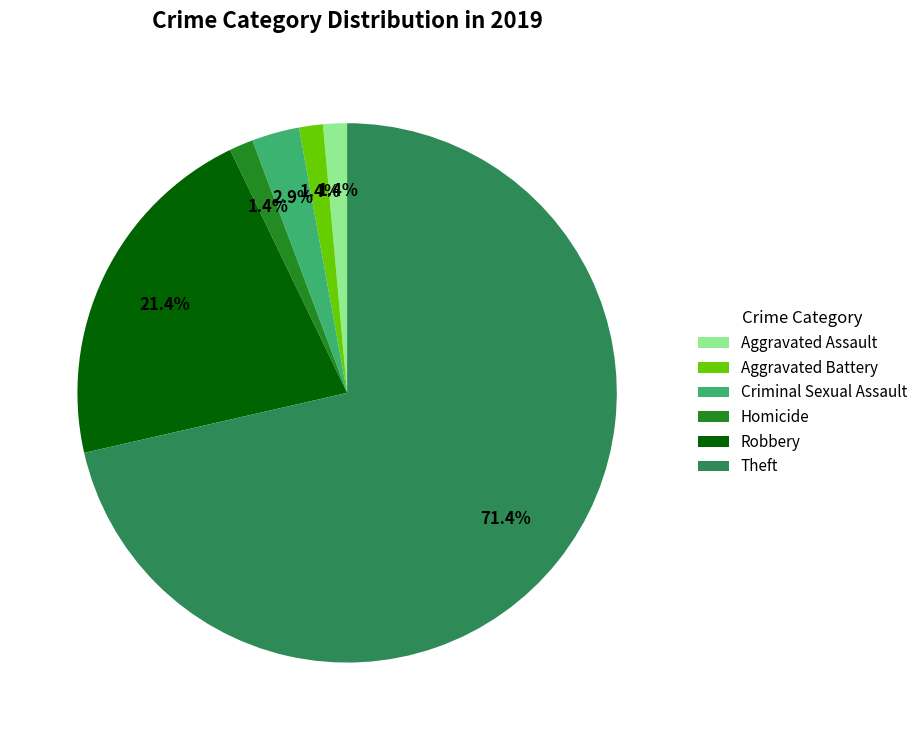

What percentage is the Robbery slice, to the nearest percent?

21%